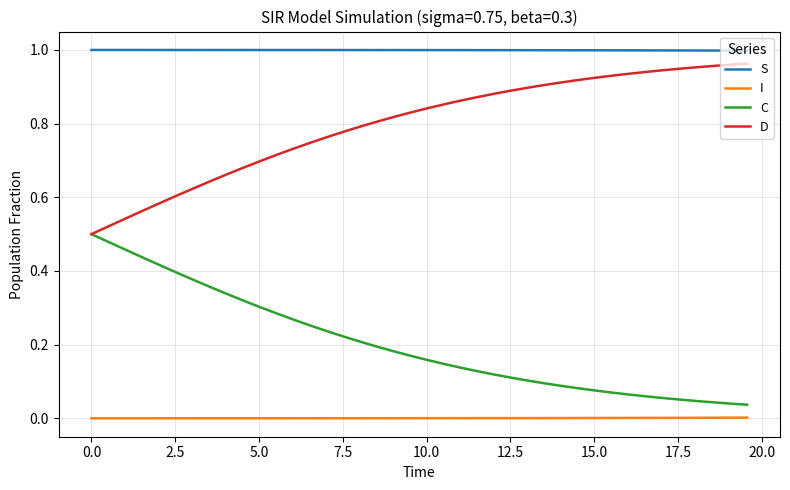

At how many categories does at least one series exceed 0?

40